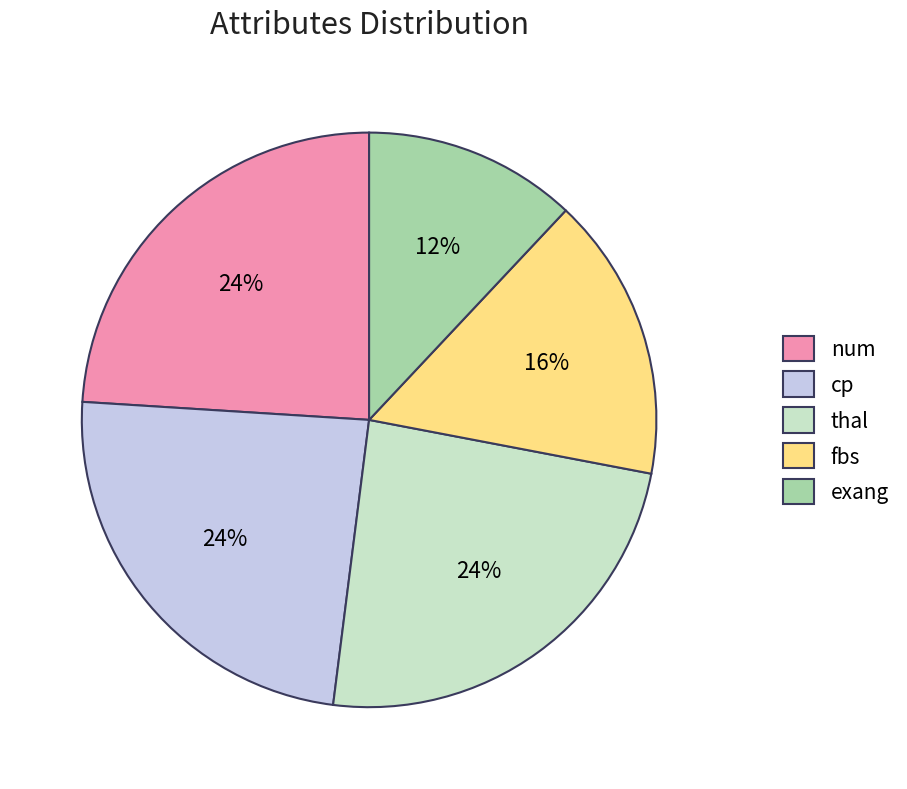

Do exang and cp together represent more than half of the pie?

No